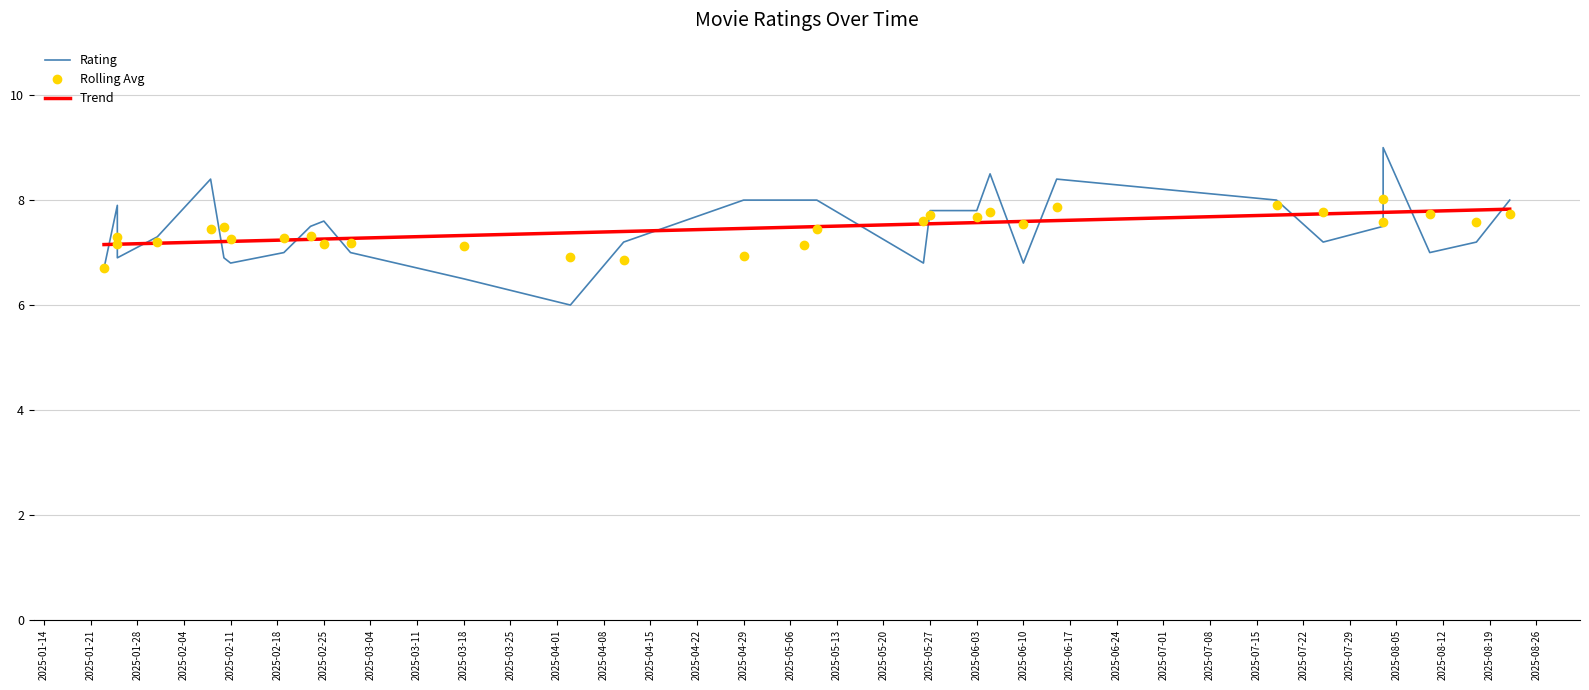

Between 2025-03-01 and 2025-08-03, which is larger?

2025-08-03